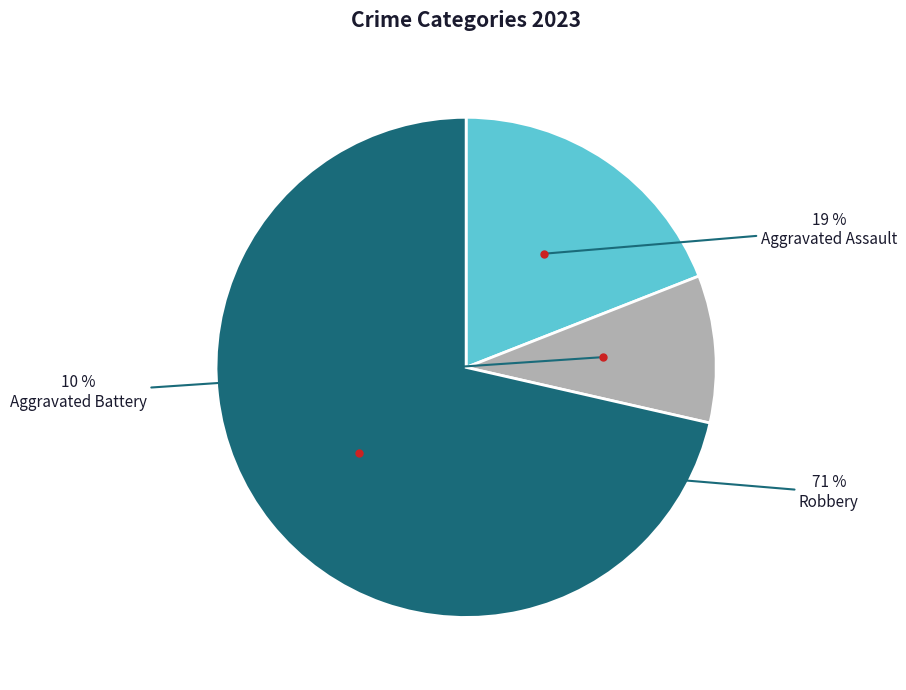

Is it true that Aggravated Assault is 7% of the pie?

False